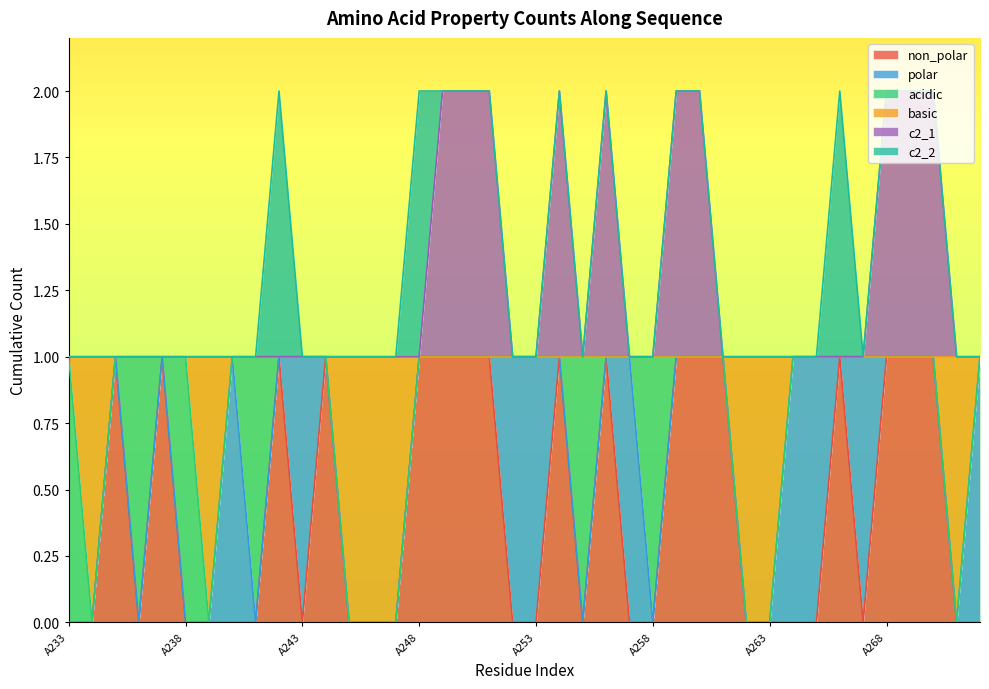

Does the chart display data point markers on the line(s)?

No